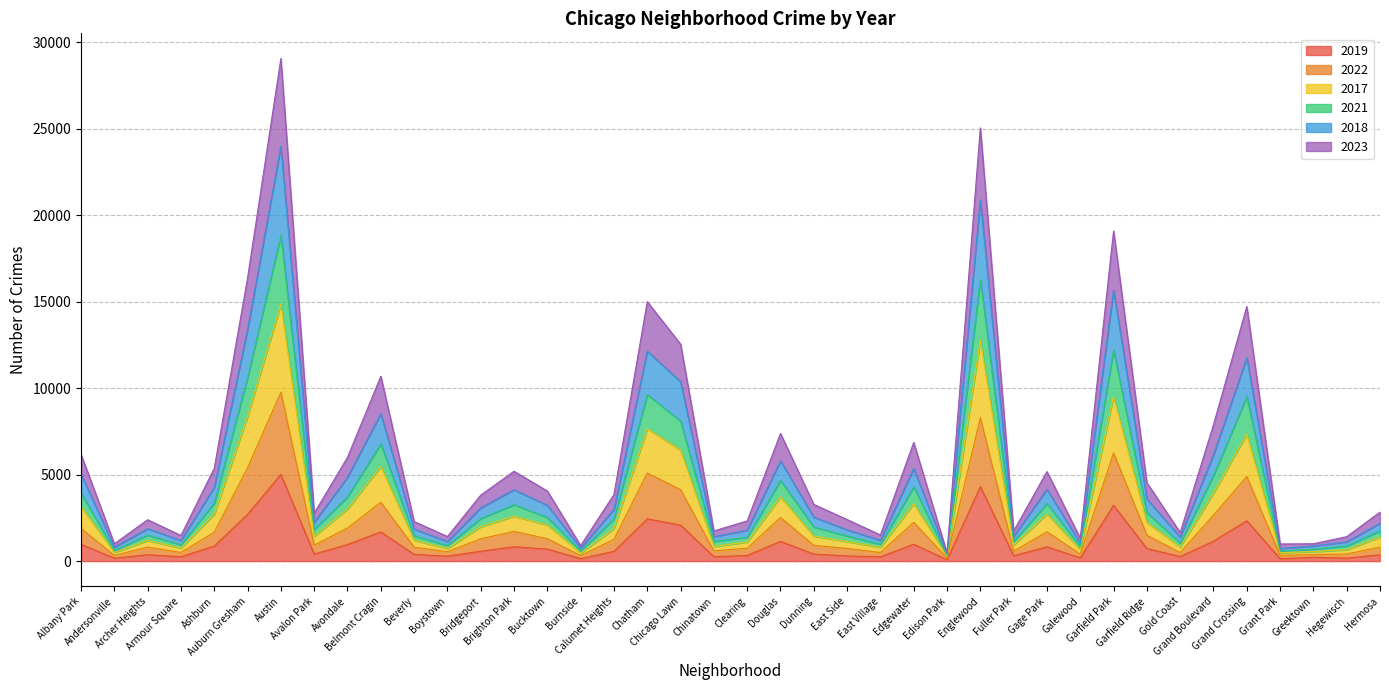

The value of 2022 at East Side is 731. True or false?

True